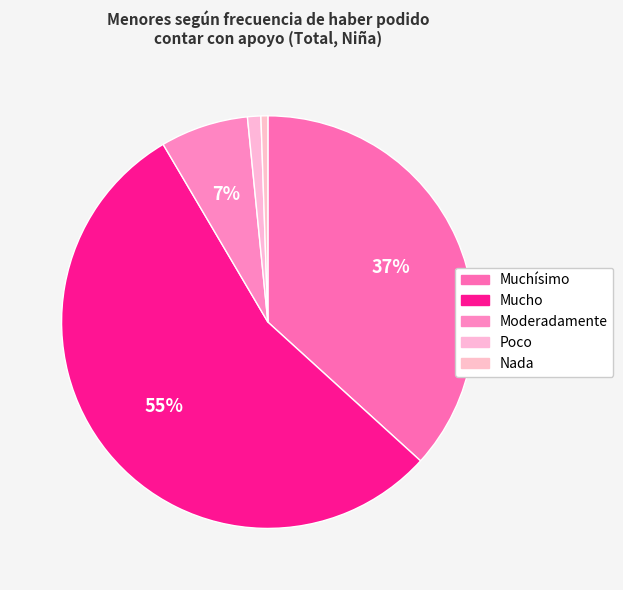

Count the number of slices in the pie.

5